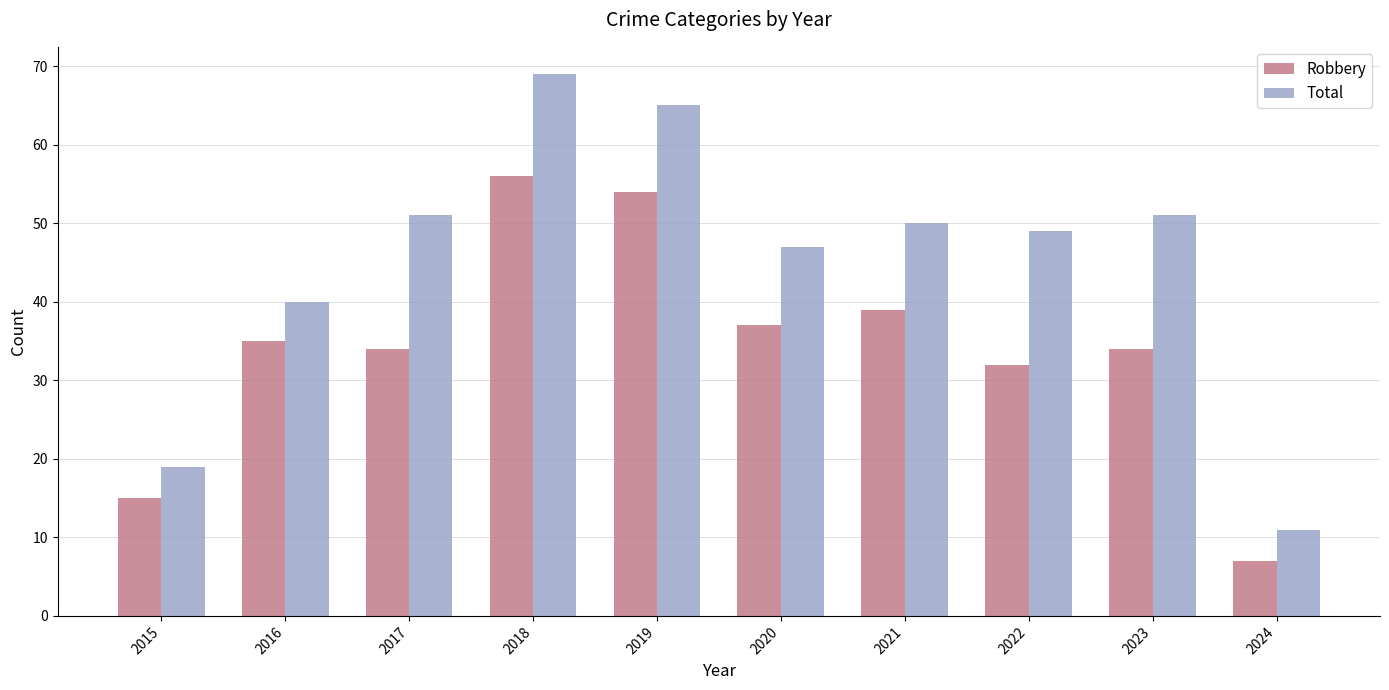

Which label corresponds to the smallest value in the chart?

2024